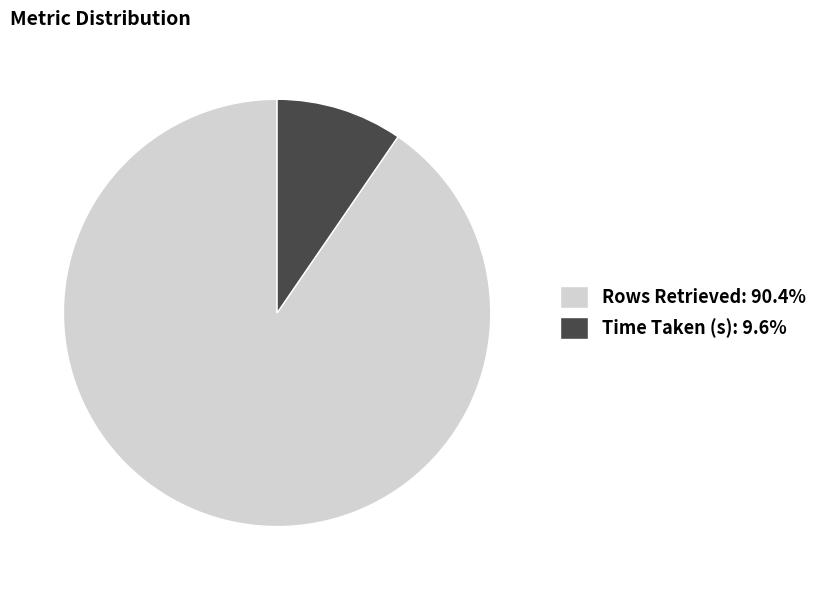

How many segments does this pie chart have?

2